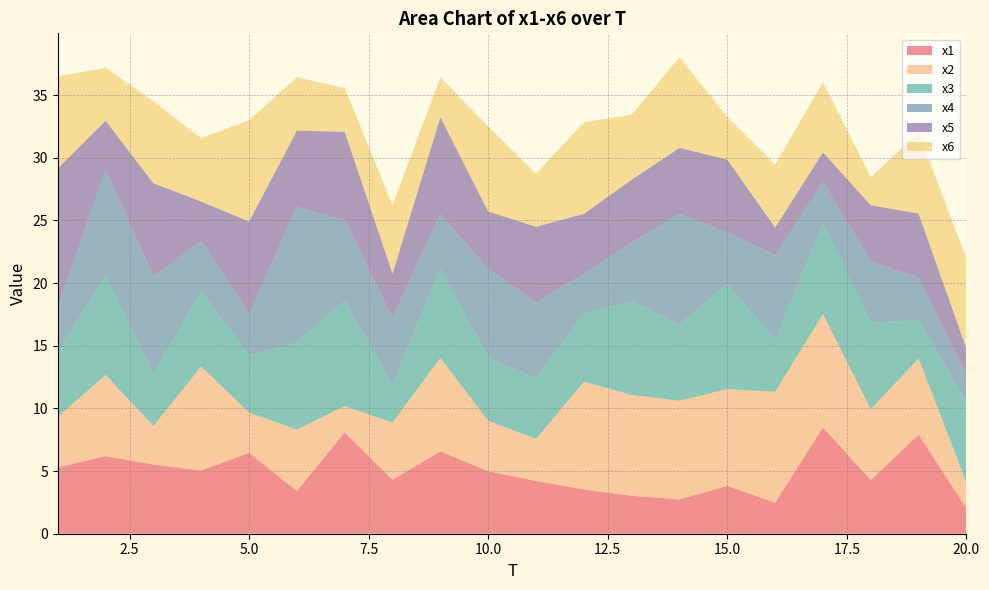

Reading right to left, list all the values displayed in this chart.

x1: 2.0	7.9	4.3	8.5	2.5	3.8	2.7	3.0	3.5	4.2	5.0	6.6	4.3	8.1	3.4	6.5	5.1	5.5	6.2	5.3
x2: 2.0	6.1	5.7	9.0	8.9	7.7	7.9	8.0	8.6	3.3	4.0	7.5	4.6	2.1	4.9	3.2	8.3	3.1	6.5	4.0
x3: 6.4	3.0	6.9	7.3	4.1	8.4	6.1	7.5	5.5	4.8	5.0	7.1	3.0	8.4	6.9	4.6	6.0	4.1	7.9	5.2
x4: 2.2	3.4	4.9	3.3	6.7	4.1	8.8	4.7	3.2	6.1	7.1	4.3	5.3	6.5	10.8	3.3	4.0	7.8	8.5	3.5
x5: 2.1	5.1	4.5	2.4	2.2	5.8	5.3	5.0	4.8	6.0	4.6	7.8	3.5	7.0	6.1	7.4	3.1	7.4	3.9	11.2
x6: 7.2	6.5	2.2	5.6	5.0	3.4	7.2	5.2	7.3	4.2	6.8	3.2	5.5	3.5	4.2	8.1	5.1	6.5	4.2	7.4